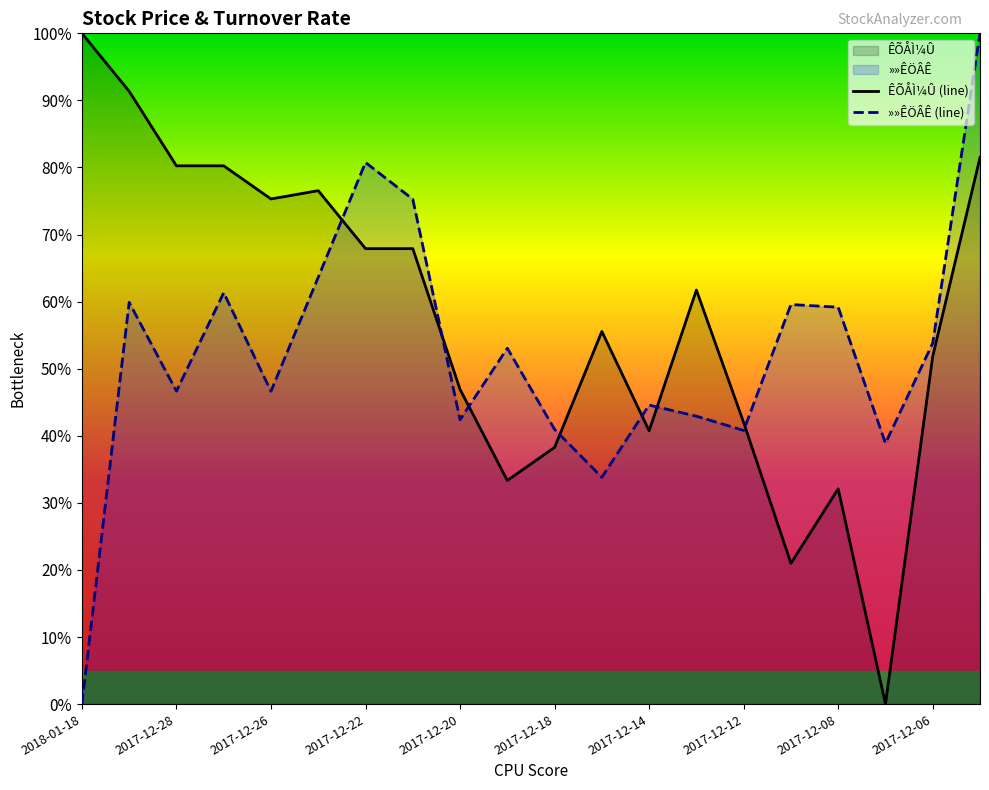

What is the value of the ÊÕÅÌ¼Û (line) point at the 6th from the left?

76.5